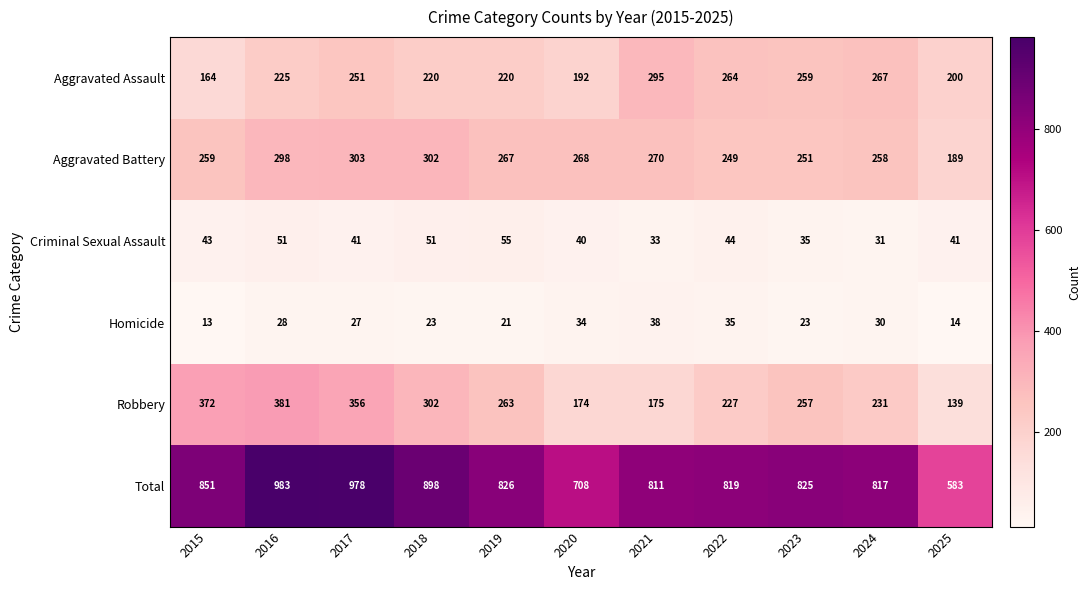

List the series in order of their peak value, lowest first.

Homicide, Criminal Sexual Assault, Aggravated Assault, Aggravated Battery, Robbery, Total